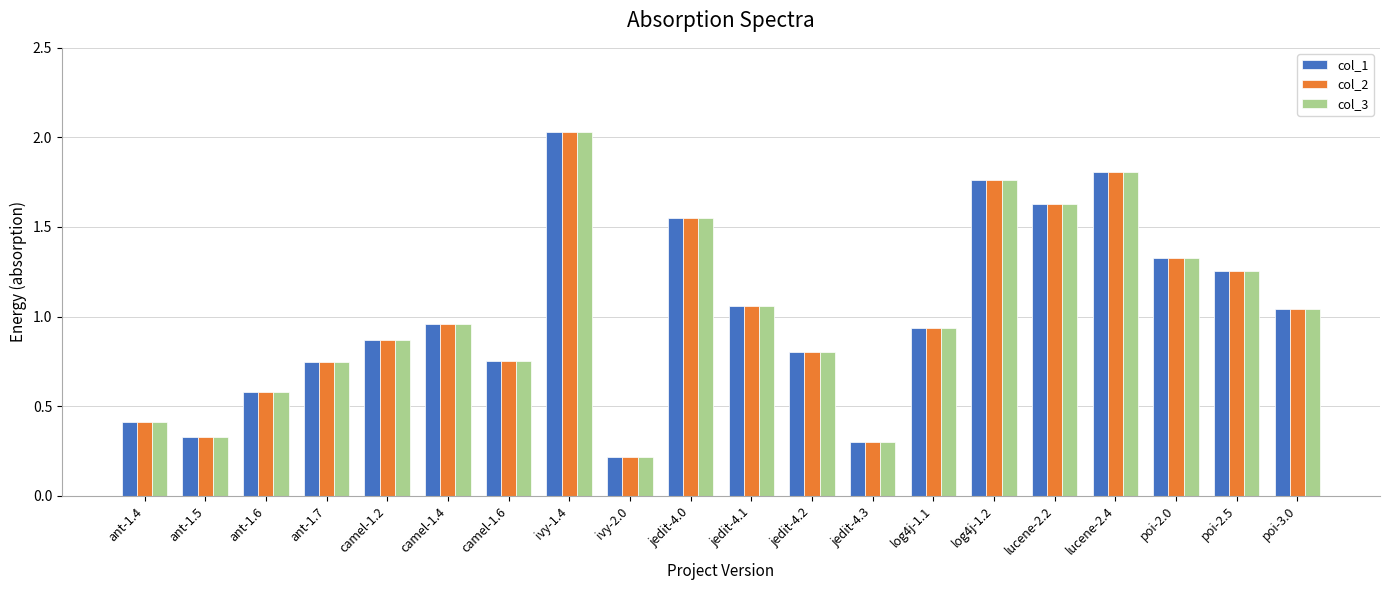

What is the smallest value displayed?

0.2